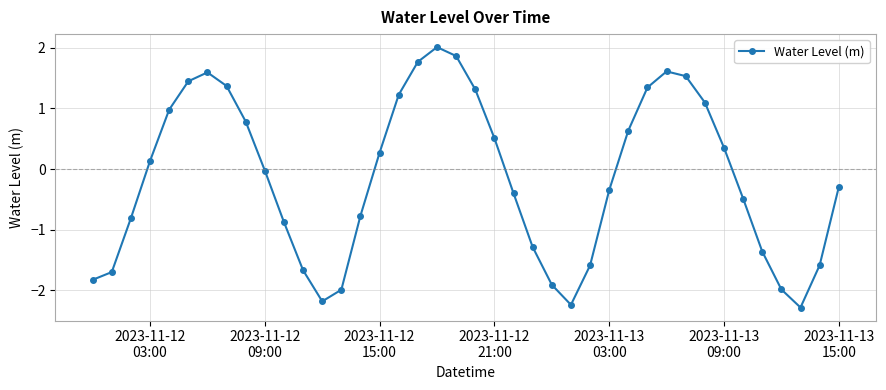

What is the value of the 31st point from the left?

1.6